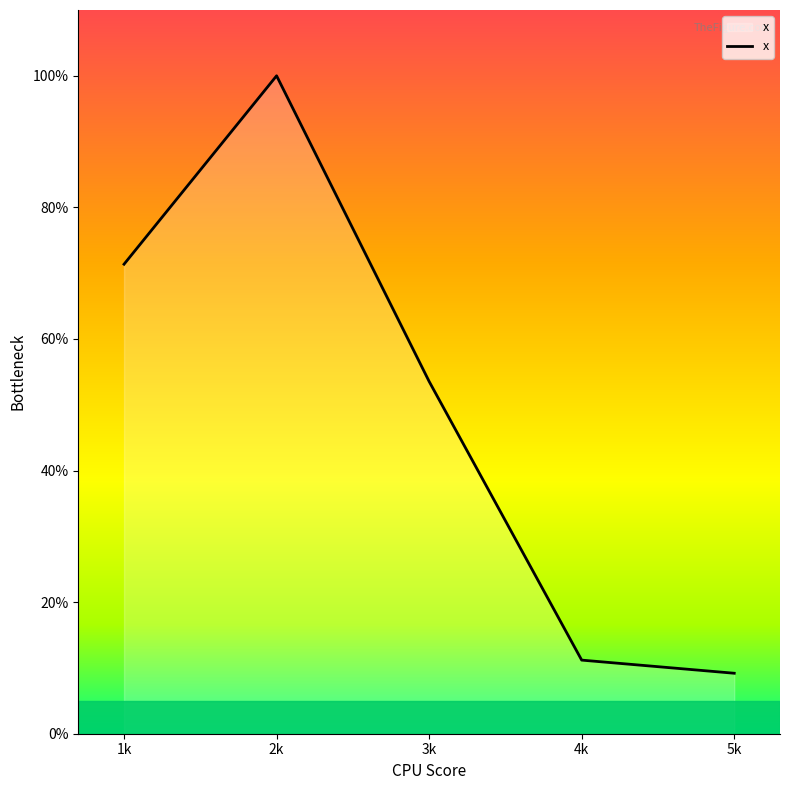

List the labels in order of value, largest first.

2k, 1k, 3k, 4k, 5k